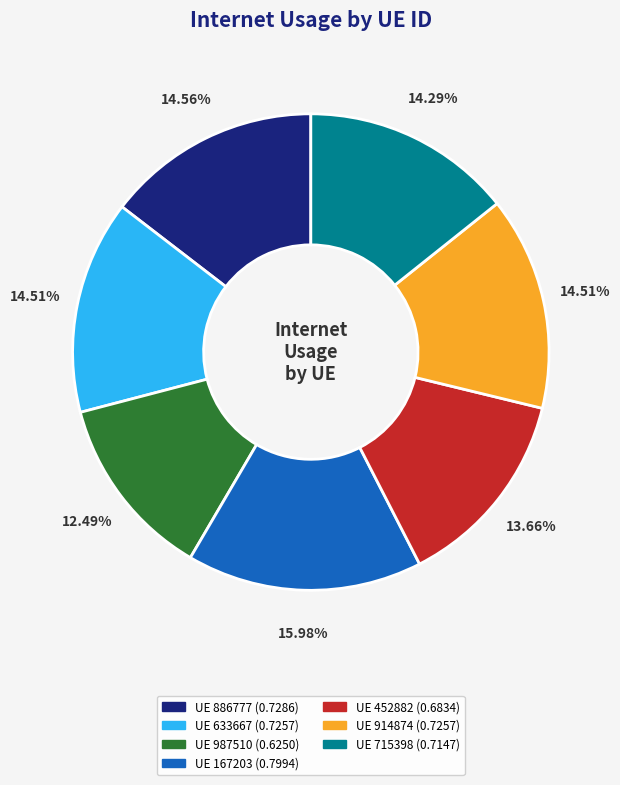

Is there any slice that represents more than half of the pie?

No